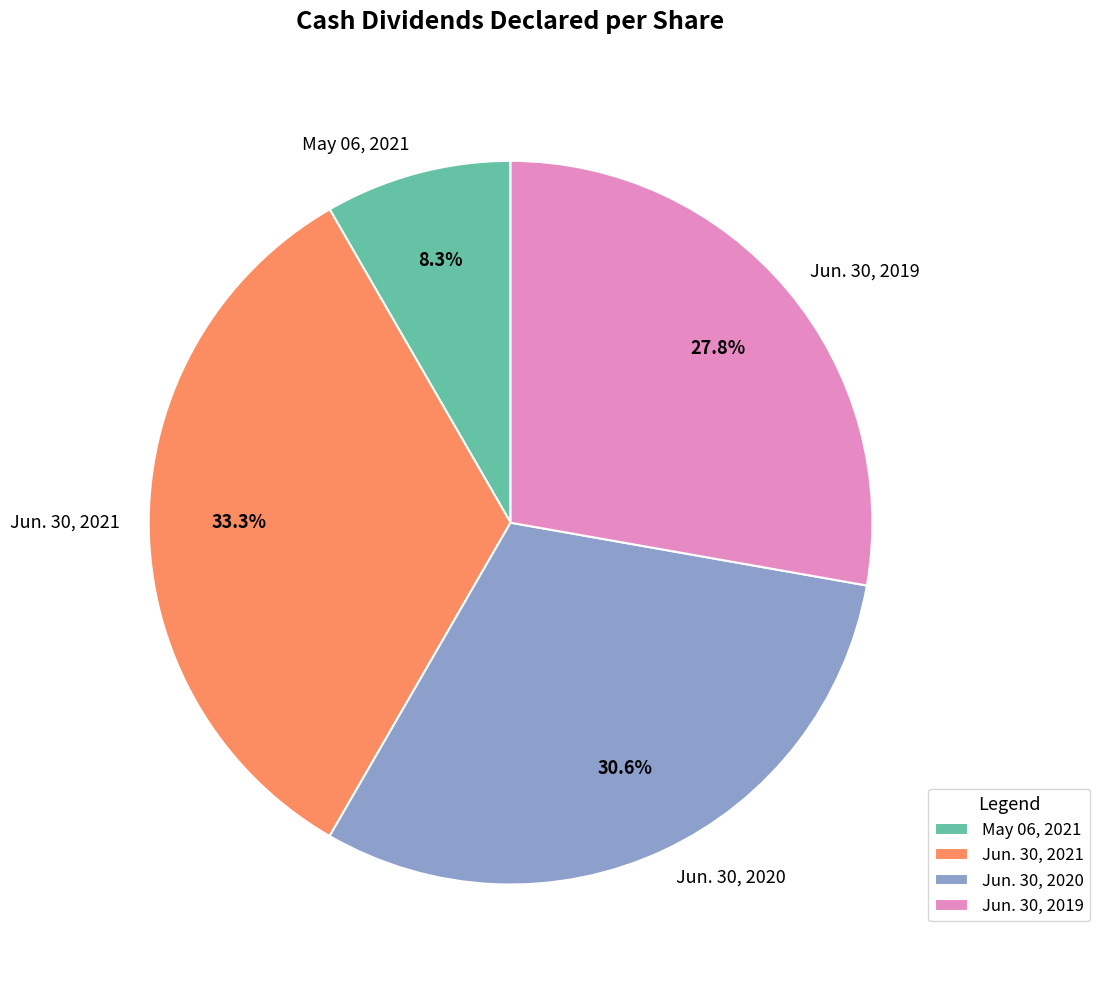

How many slices are in this pie chart?

4